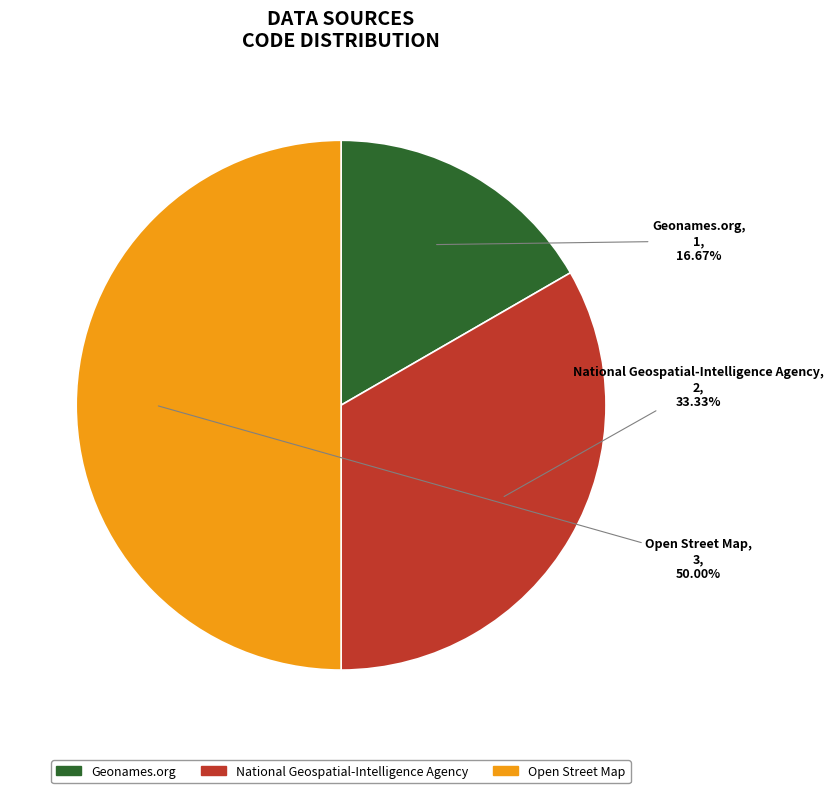

To the nearest percent, what is the difference between the largest and smallest slice percentages?

33%